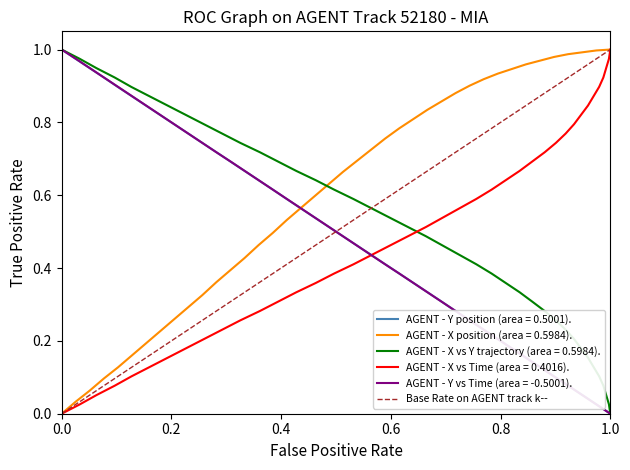

True or false: AGENT - X position (area = 0.5984). has a value of 0.7 at 1.0.

False